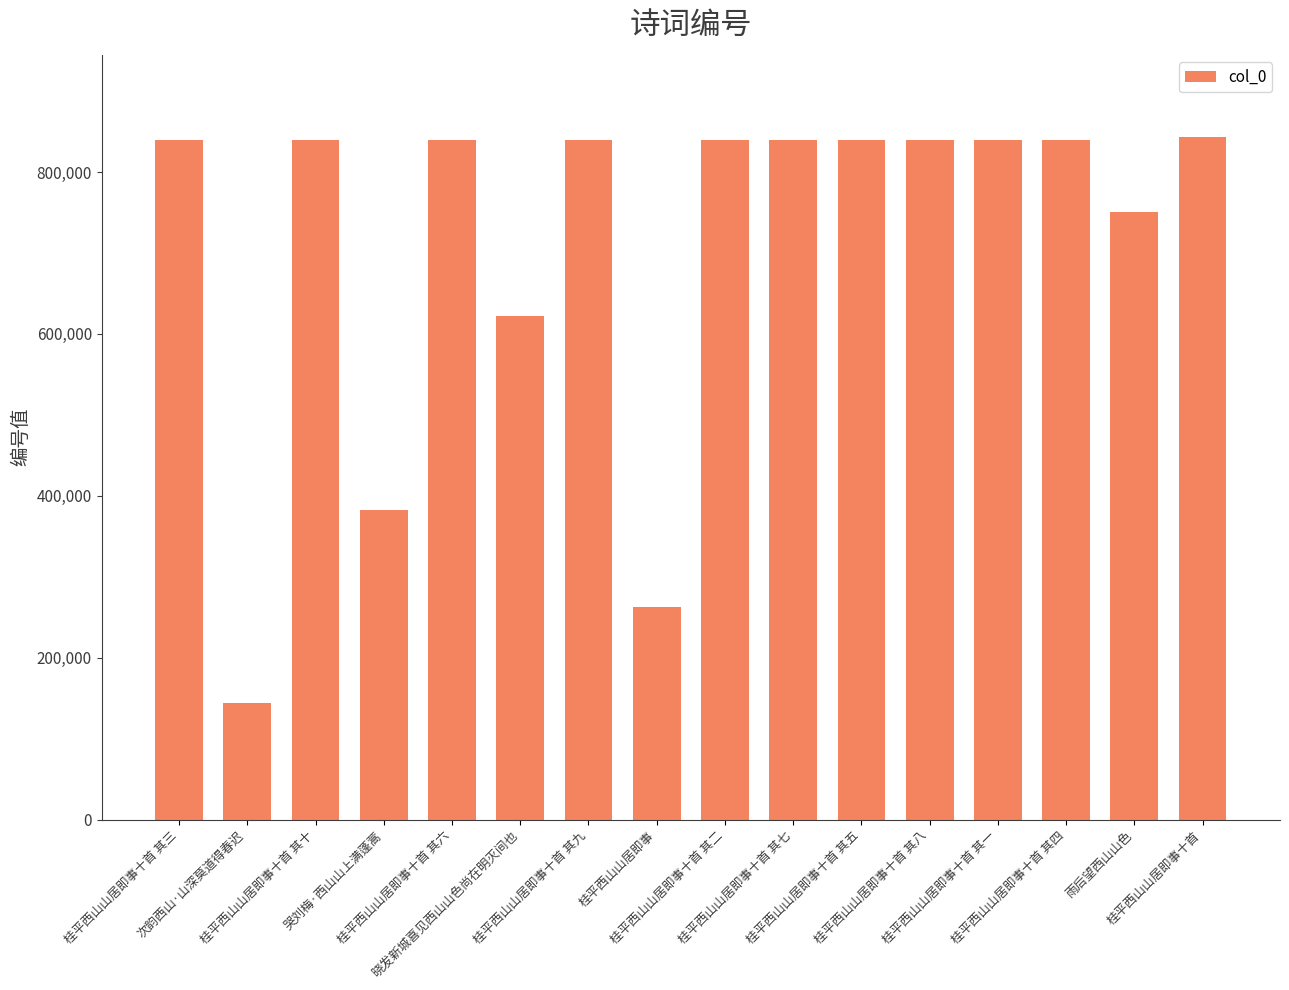

What is the smallest value displayed?

144220